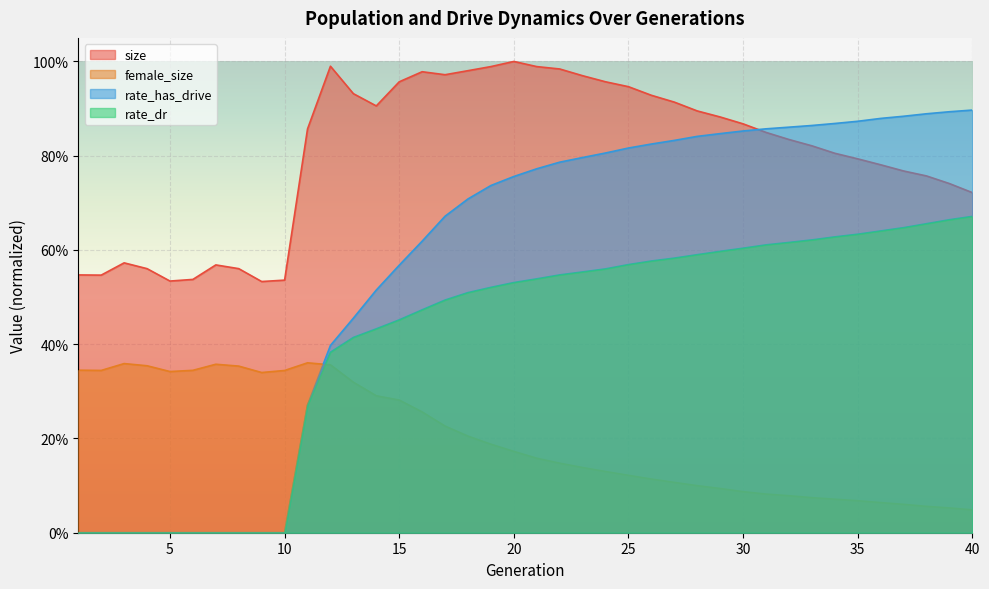

What is the maximum value for female_size?

0.4